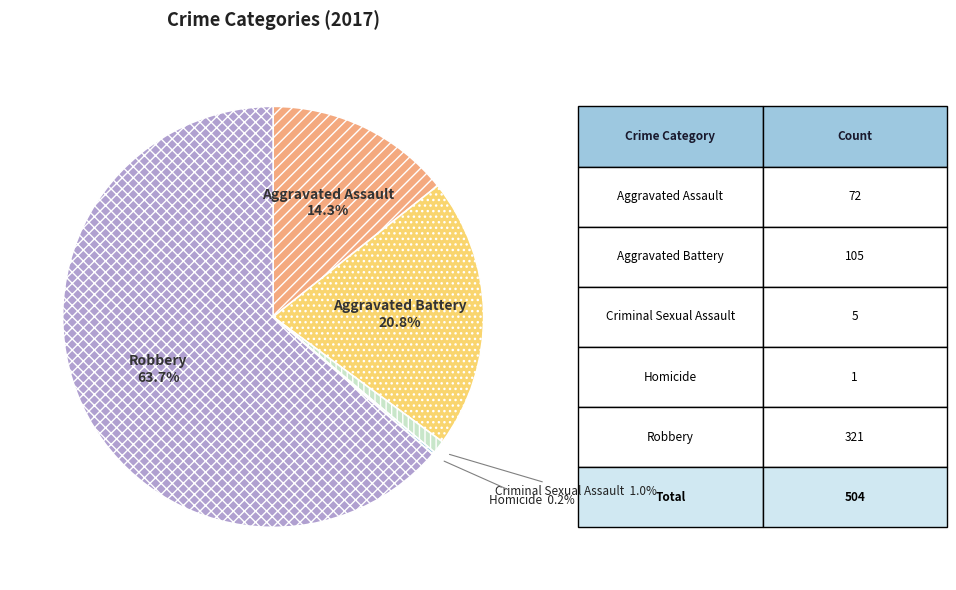

Which has a higher value, Aggravated Battery or Criminal Sexual Assault?

Aggravated Battery